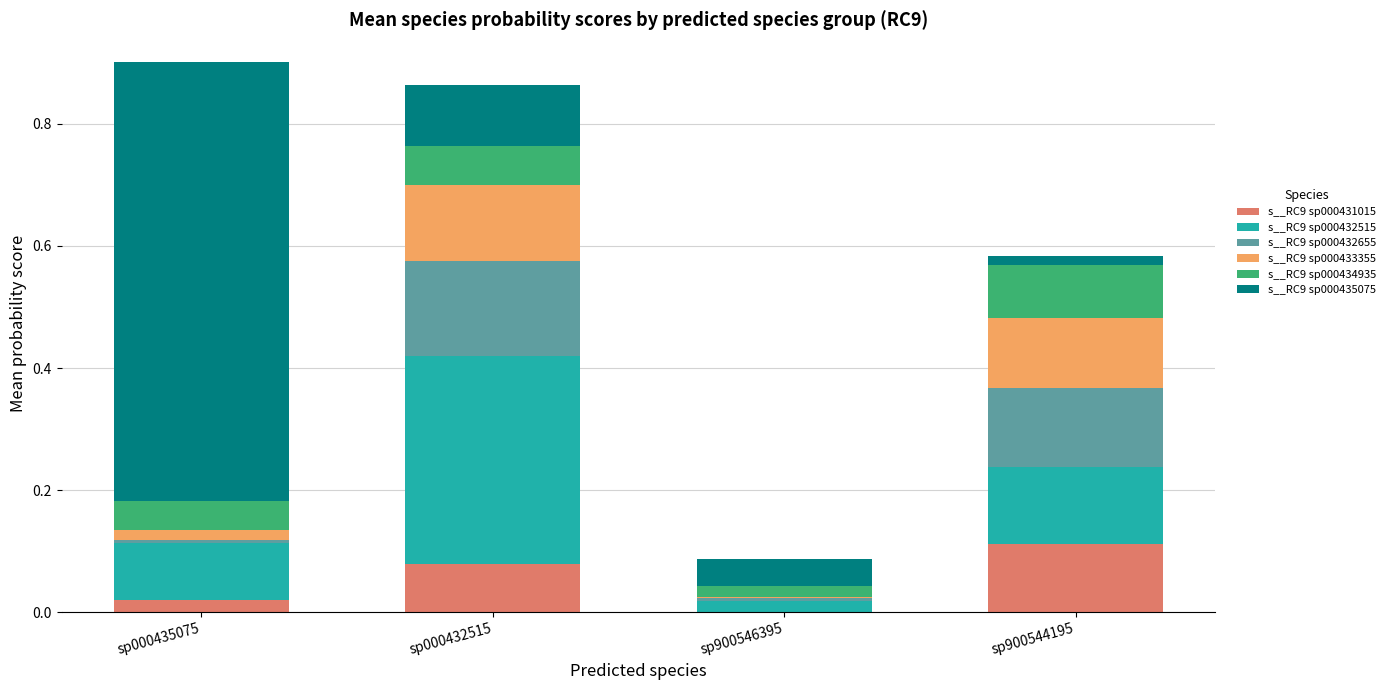

How many data points does each series have?

4